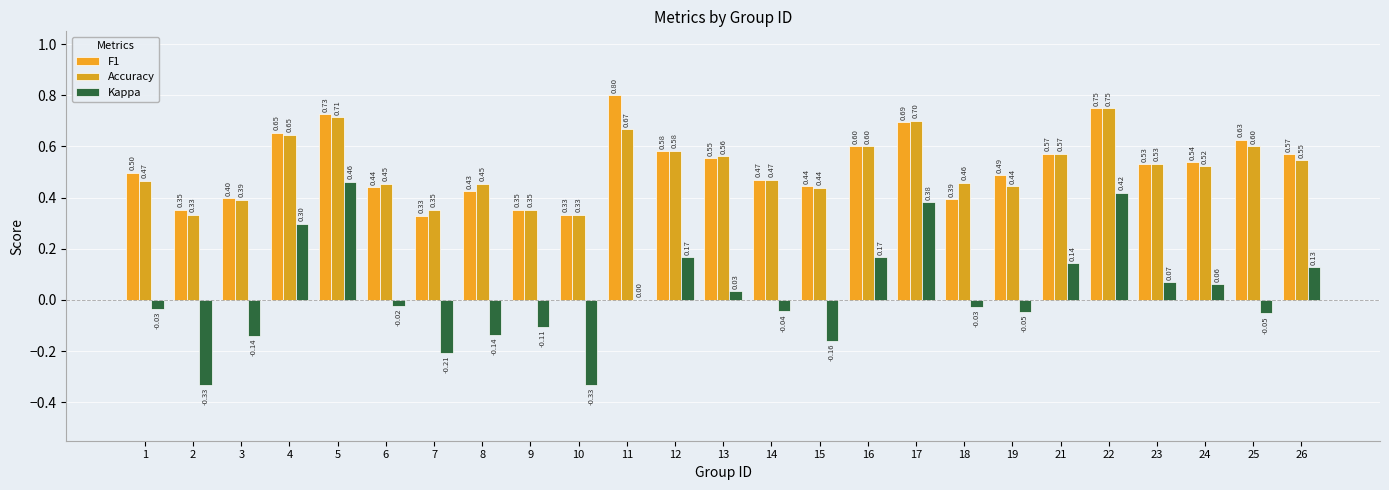

Reading left to right, list all the values displayed in this chart.

F1: 1=0.5	2=0.4	3=0.4	4=0.7	5=0.7	6=0.4	7=0.3	8=0.4	9=0.4	10=0.3	11=0.8	12=0.6	13=0.6	14=0.5	15=0.4	16=0.6	17=0.7	18=0.4	19=0.5	21=0.6	22=0.8	23=0.5	24=0.5	25=0.6	26=0.6
Accuracy: 1=0.5	2=0.3	3=0.4	4=0.6	5=0.7	6=0.5	7=0.4	8=0.5	9=0.4	10=0.3	11=0.7	12=0.6	13=0.6	14=0.5	15=0.4	16=0.6	17=0.7	18=0.5	19=0.4	21=0.6	22=0.8	23=0.5	24=0.5	25=0.6	26=0.5
Kappa: 1=-0.0	2=-0.3	3=-0.1	4=0.3	5=0.5	6=-0.0	7=-0.2	8=-0.1	9=-0.1	10=-0.3	11=0.0	12=0.2	13=0.0	14=-0.0	15=-0.2	16=0.2	17=0.4	18=-0.0	19=-0.0	21=0.1	22=0.4	23=0.1	24=0.1	25=-0.1	26=0.1